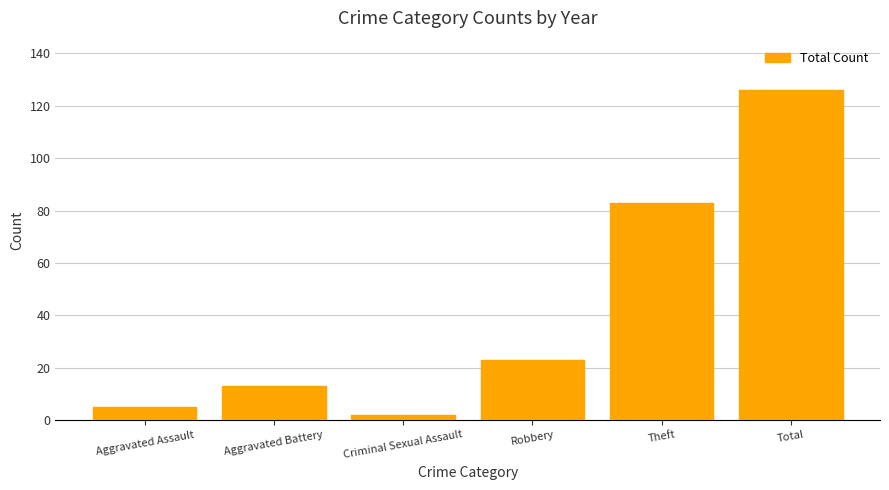

The chart shows a value of 2 at Criminal Sexual Assault. True or false?

True